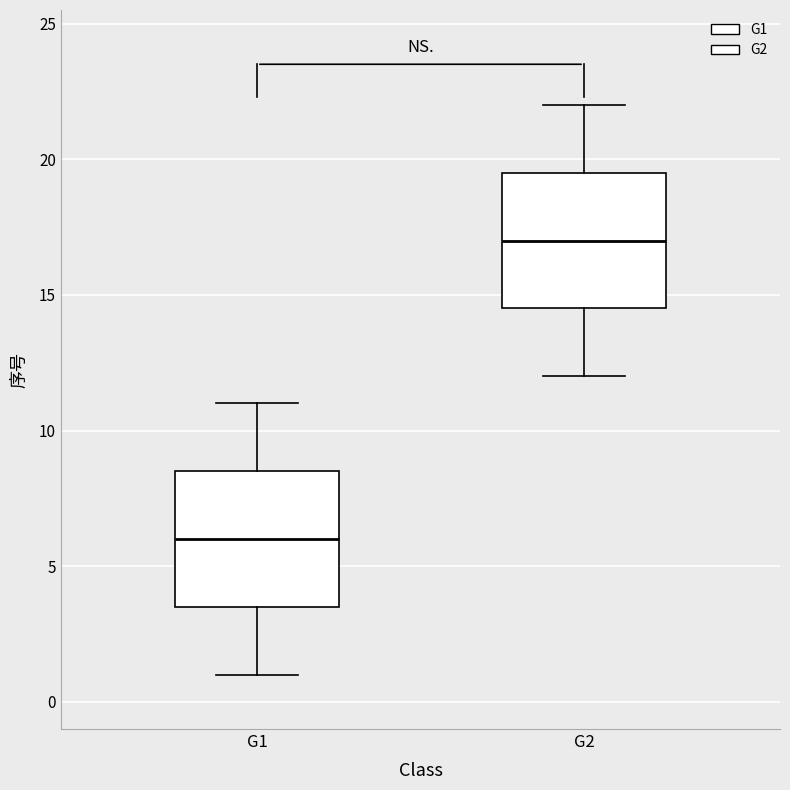

Reading left to right, transcribe this box plot: for each box, give where its median line is, the range the box spans, and where its two whiskers end, as read against the y-axis. The values are not printed on the chart, so give them approximately, as read against the axis.

G1: median 6.0, box 3.5 to 8.5, whiskers 1.0 to 11.0
G2: median 17.0, box 14.5 to 19.5, whiskers 12.0 to 22.0